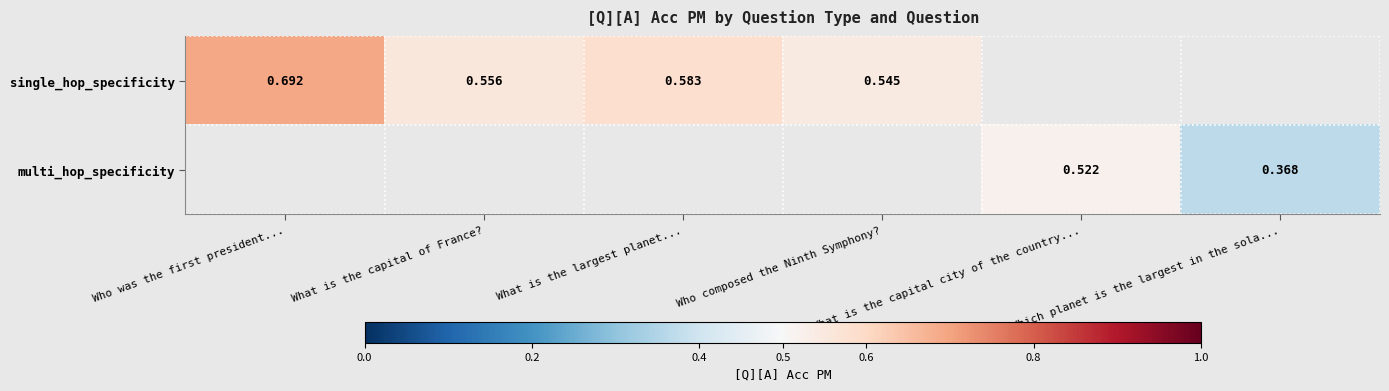

Count the number of categories in the chart.

6